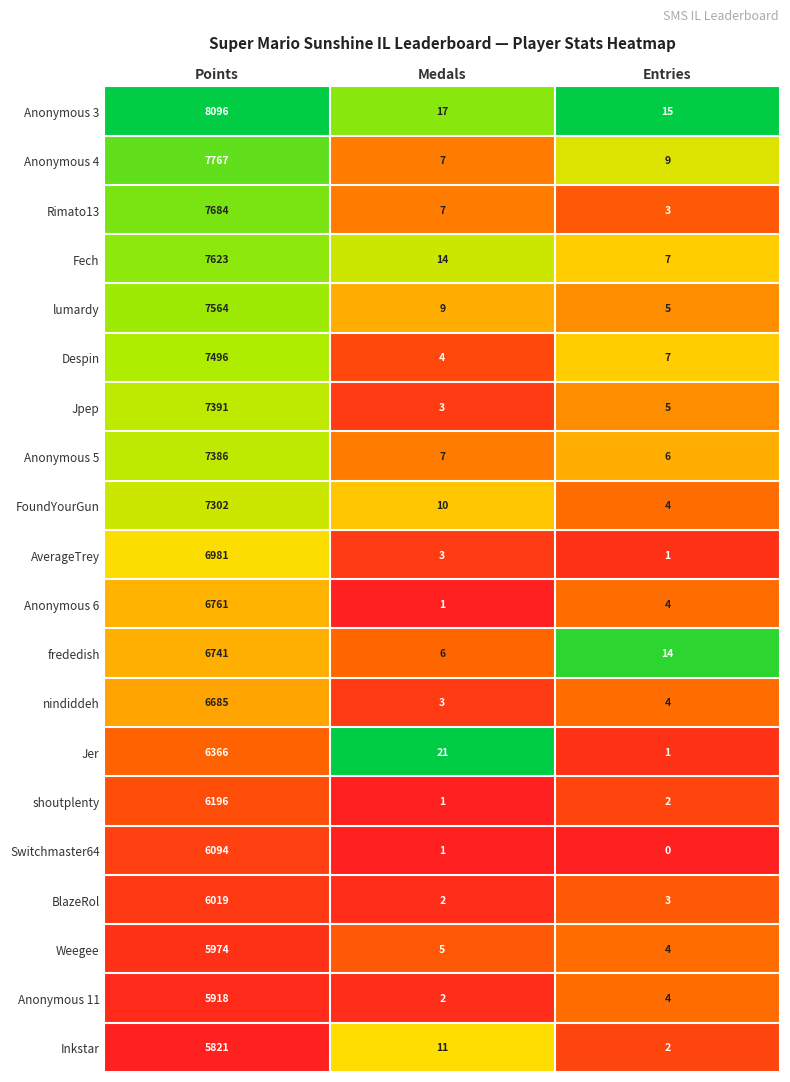

How many data points does each series have?

3